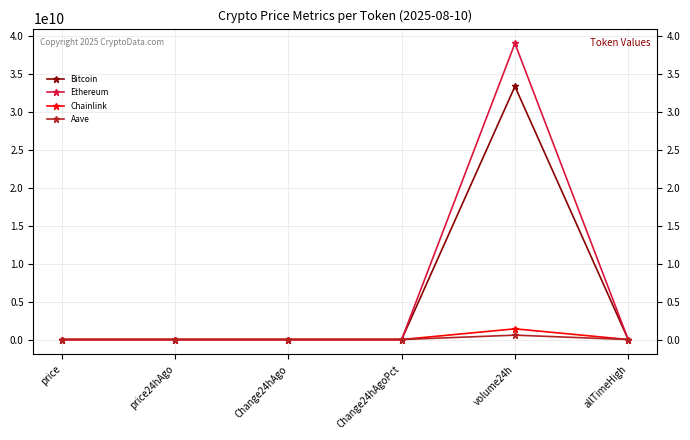

True or false: Chainlink has more than 0 points higher than both neighbors.

True